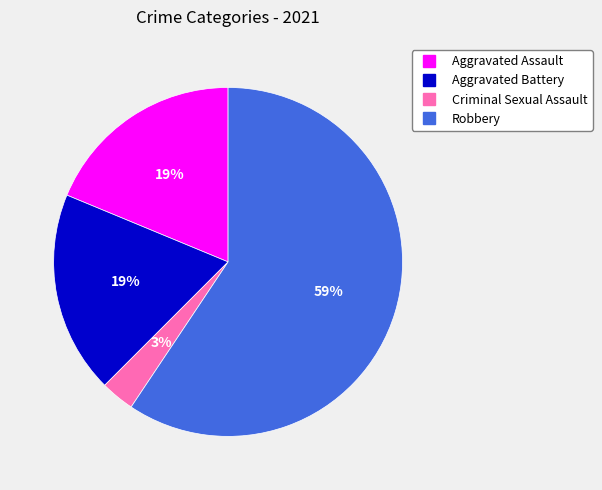

True or false: Aggravated Assault accounts for 7% of the total.

False